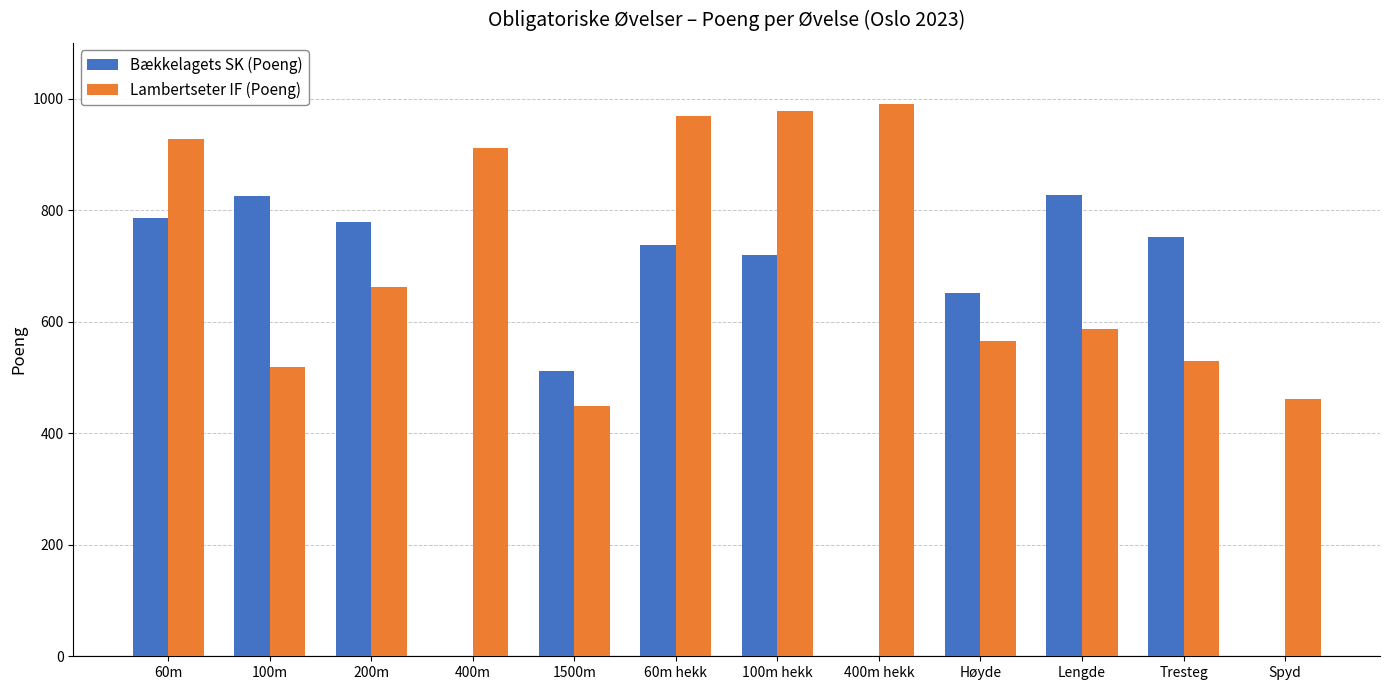

At which label is Bækkelagets SK (Poeng) closest to 414?

1500m